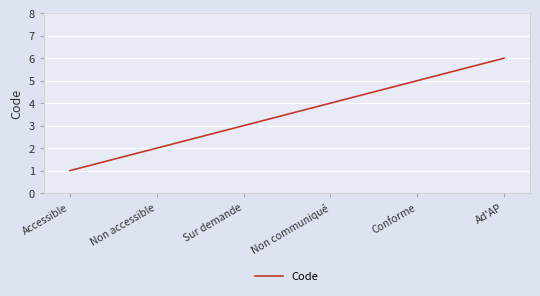

Reading left to right, transcribe all the data shown in this chart.

Accessible=1	Non accessible=2	Sur demande=3	Non communiqué=4	Conforme=5	Ad'AP=6